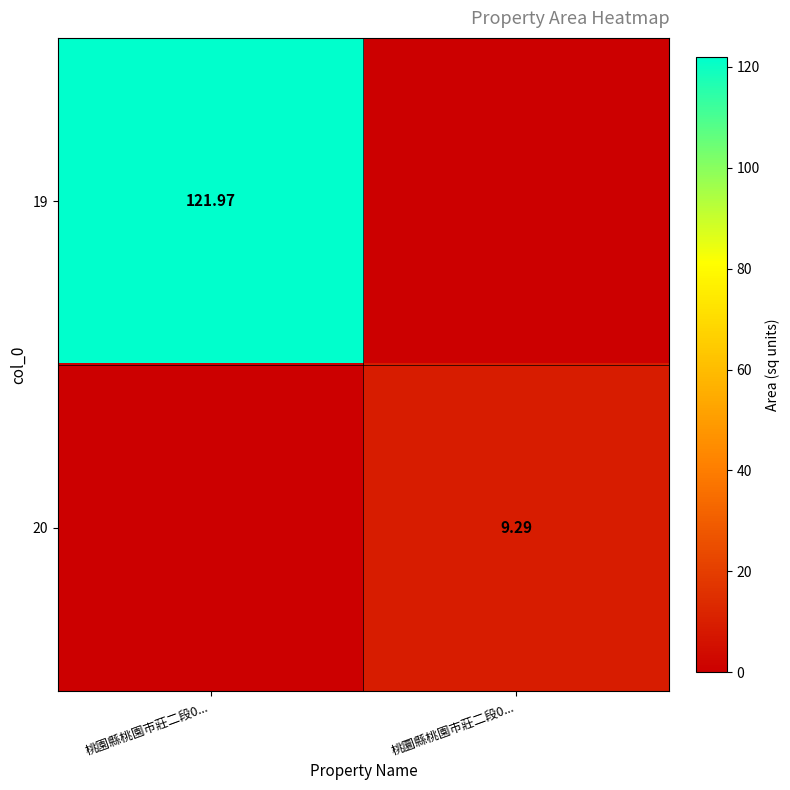

The 19 series shows -53.4 at 桃圜縣桃園市莊二段0.... True or false?

False